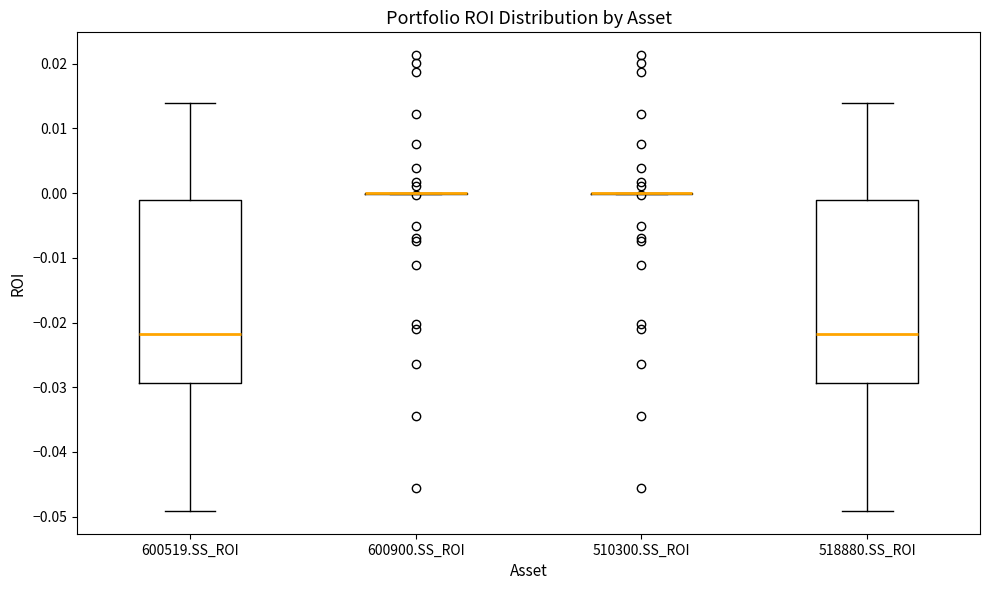

Where does the lower whisker of the box for 600519.SS_ROI end on the y-axis? The values are not printed on the chart, so give them approximately, as read against the axis.

-0.049